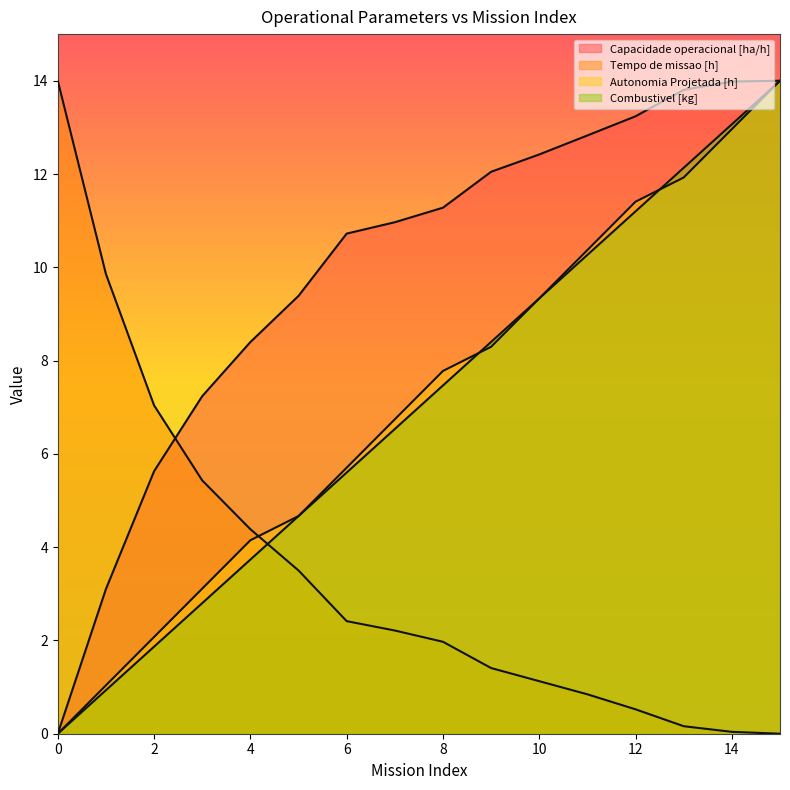

Reading left to right, list all the values displayed in this chart.

Capacidade operacional [ha/h]: 0.0	3.1	5.6	7.2	8.4	9.4	10.7	11.0	11.3	12.0	12.4	12.8	13.2	13.8	14.0	14.0
Tempo de missao [h]: 14.0	9.9	7.0	5.4	4.4	3.5	2.4	2.2	2.0	1.4	1.1	0.8	0.5	0.2	0.0	0.0
Autonomia Projetada [h]: 0.0	1.0	2.1	3.1	4.1	4.7	5.7	6.7	7.8	8.3	9.3	10.4	11.4	11.9	13.0	14.0
Combustivel [kg]: 0.0	0.9	1.9	2.8	3.7	4.7	5.6	6.5	7.5	8.4	9.3	10.3	11.2	12.1	13.1	14.0